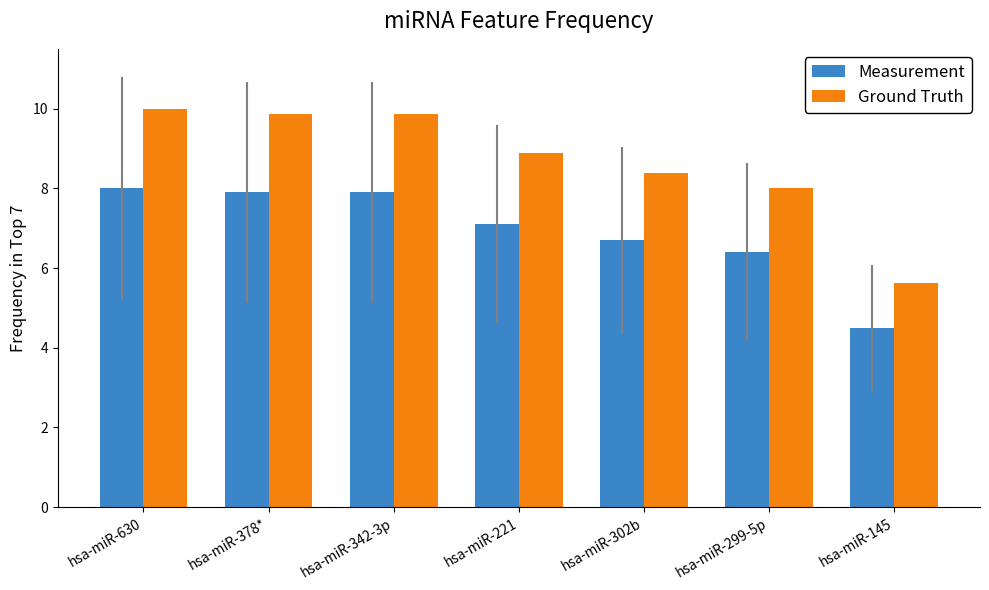

How many data points in Measurement are less than 7?

3